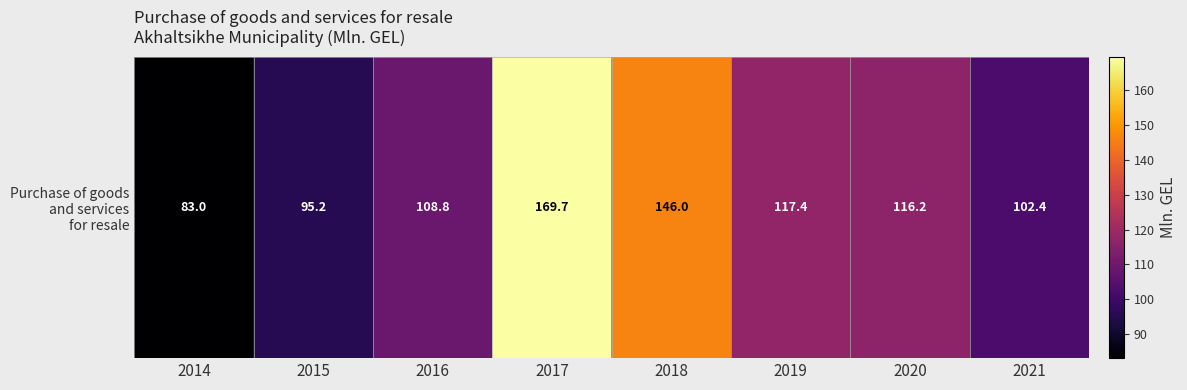

What value does the data have at 2017?

169.7